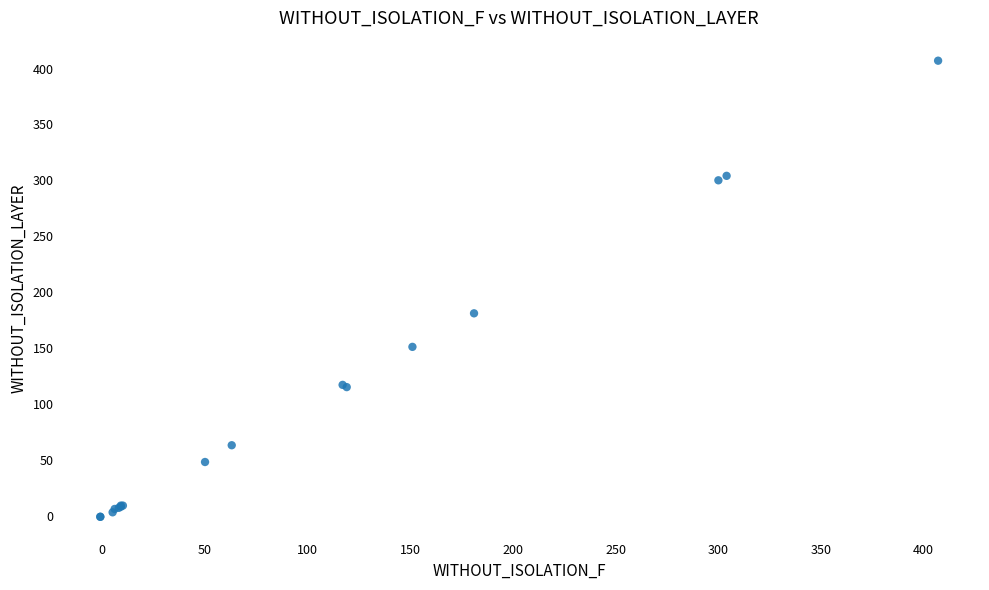

What Y value in the scatter plot is closest to 203?

181